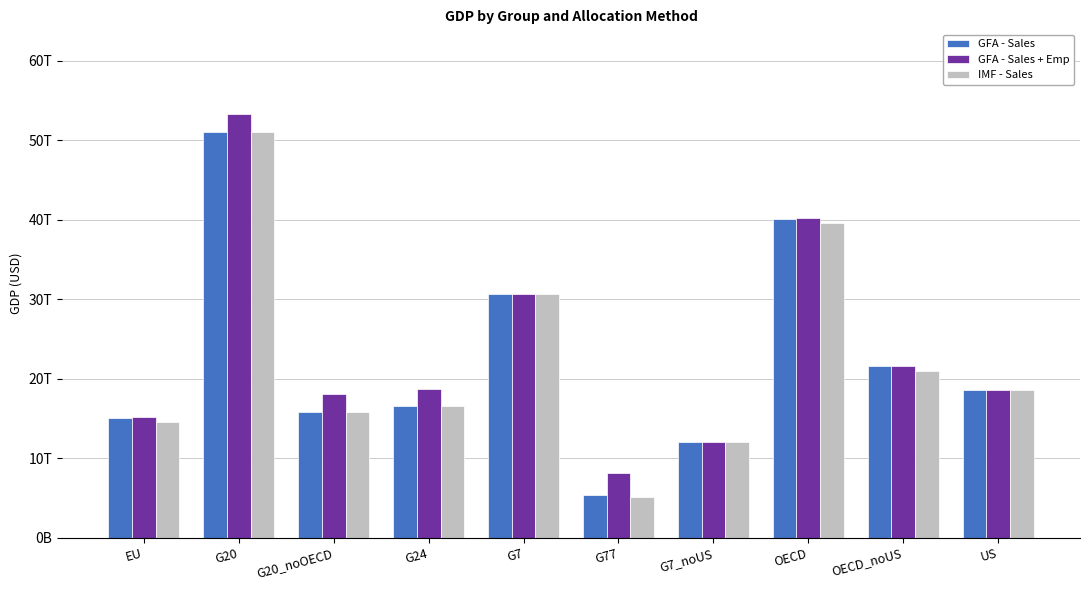

True or false: GFA - Sales has a value of 18624450000000 at US.

True